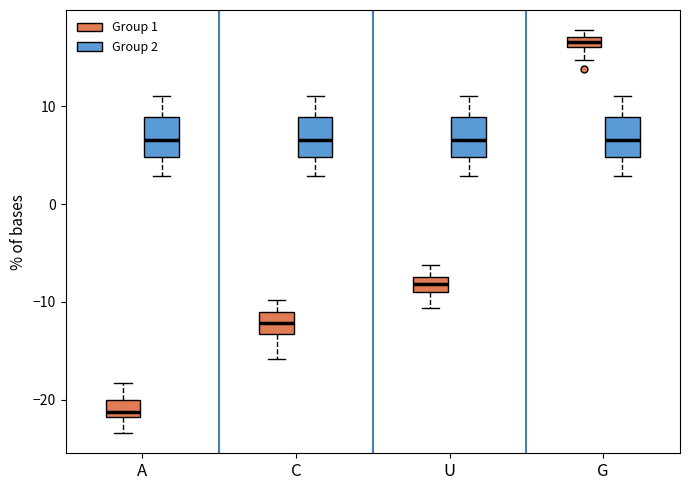

Where is the lower edge of the box for A (Group 2) on the y-axis? The values are not printed on the chart, so give them approximately, as read against the axis.

5